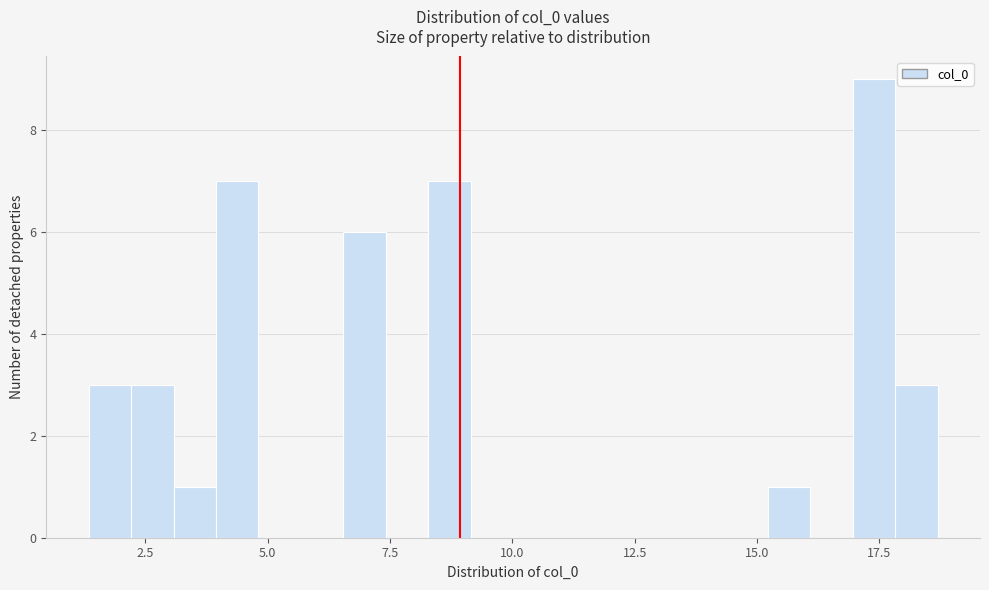

Around what value on the x-axis is the tallest bar? Give the approximate position of its centre, as read against the axis.

17.5